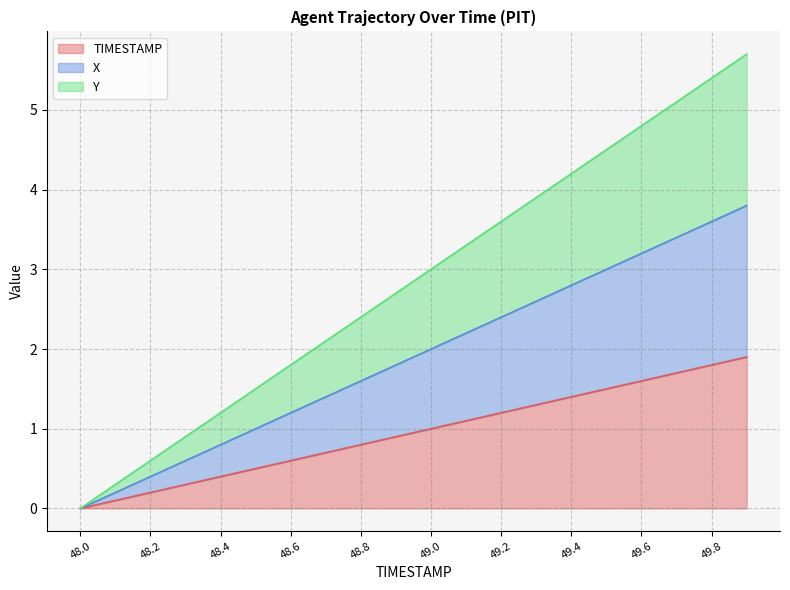

Is it true that Y equals 0.9 at 48.3?

True